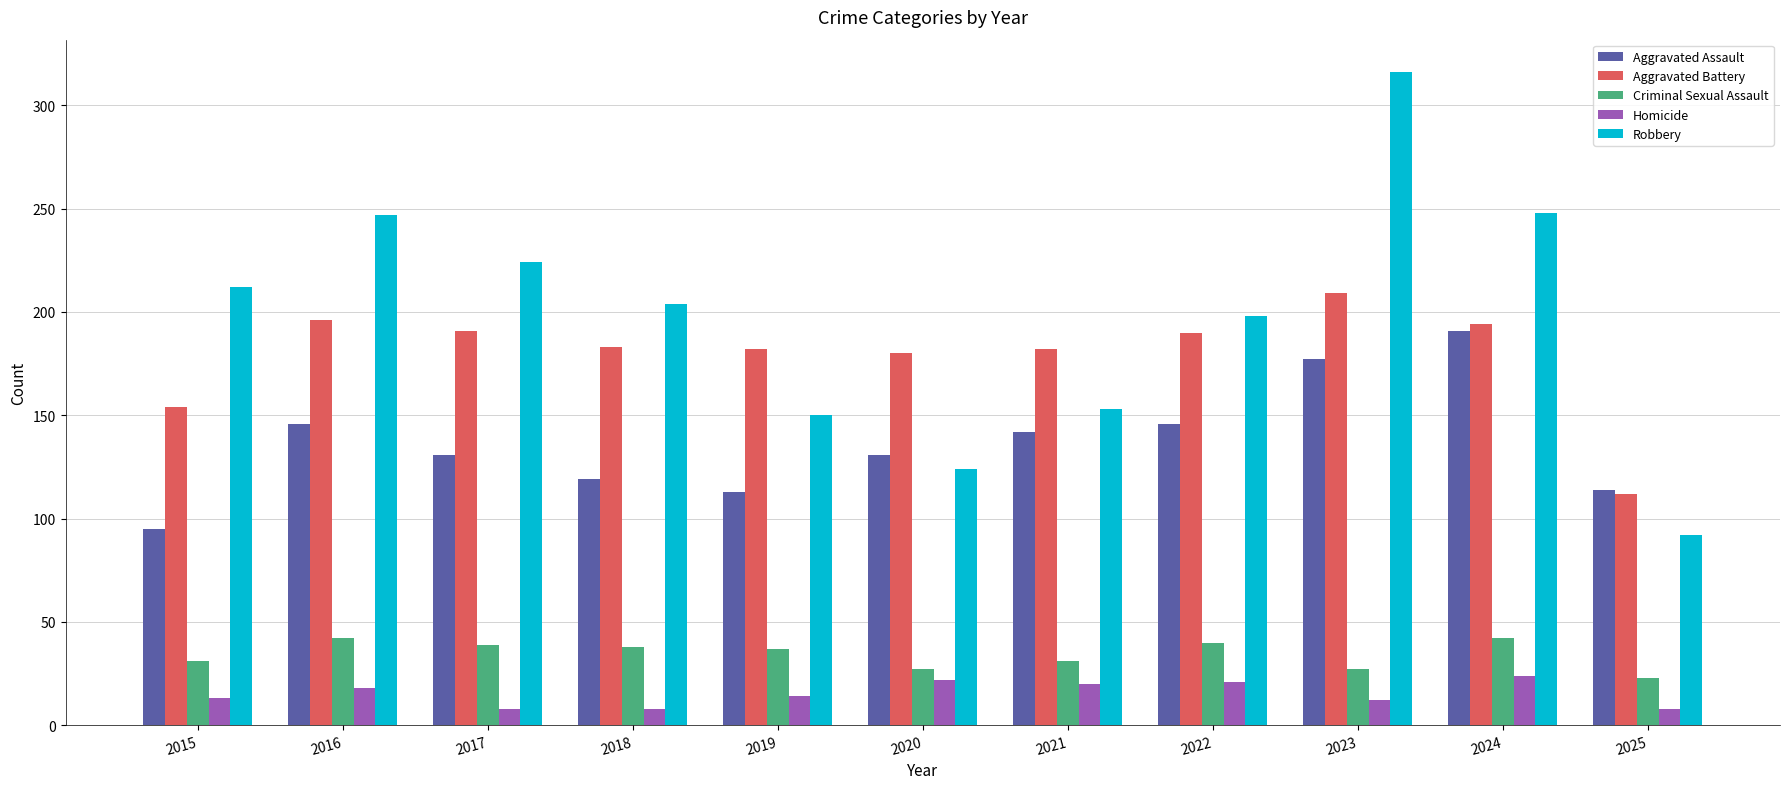

What is the spread (max minus min) of values at 2022?

177